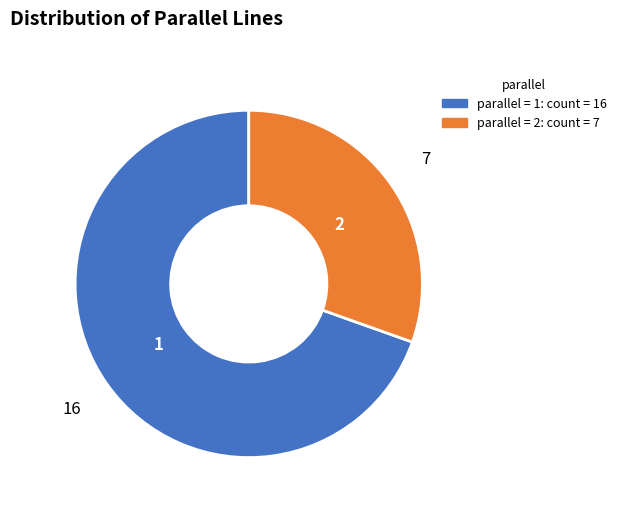

What is the ratio of the value at 2 to the value at 1?

0.4